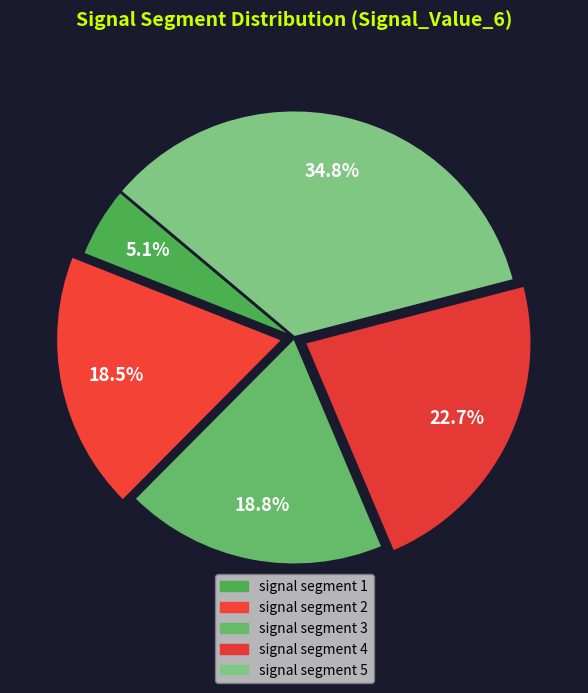

Rank the categories by value from highest to lowest.

signal segment 5, signal segment 4, signal segment 3, signal segment 2, signal segment 1